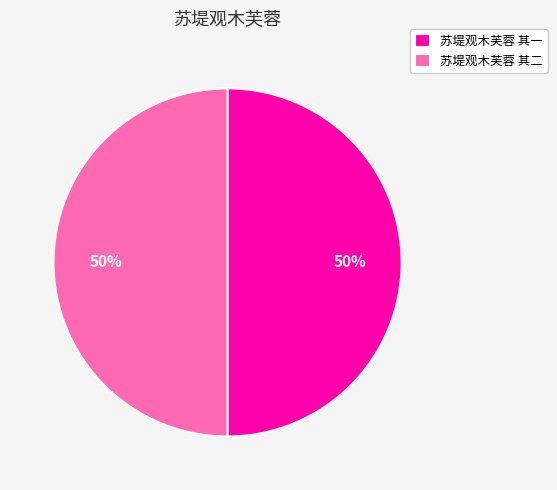

True or false: 苏堤观木芙蓉 其二 accounts for 50% of the total.

True